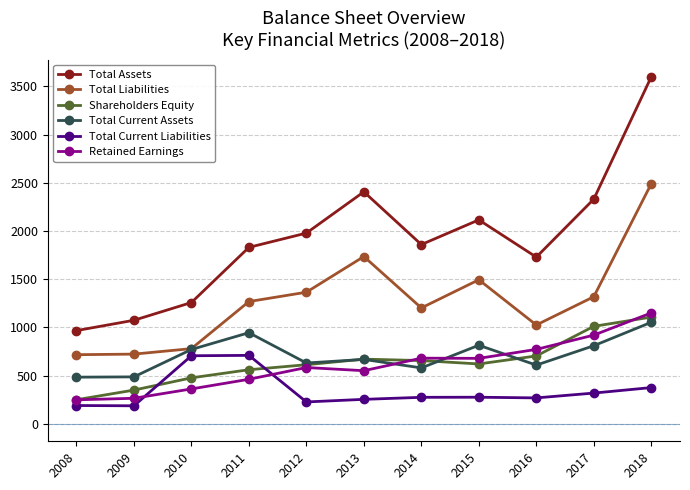

Is the value of Total Liabilities at 2014 greater than the value of Total Current Liabilities at 2008?

Yes